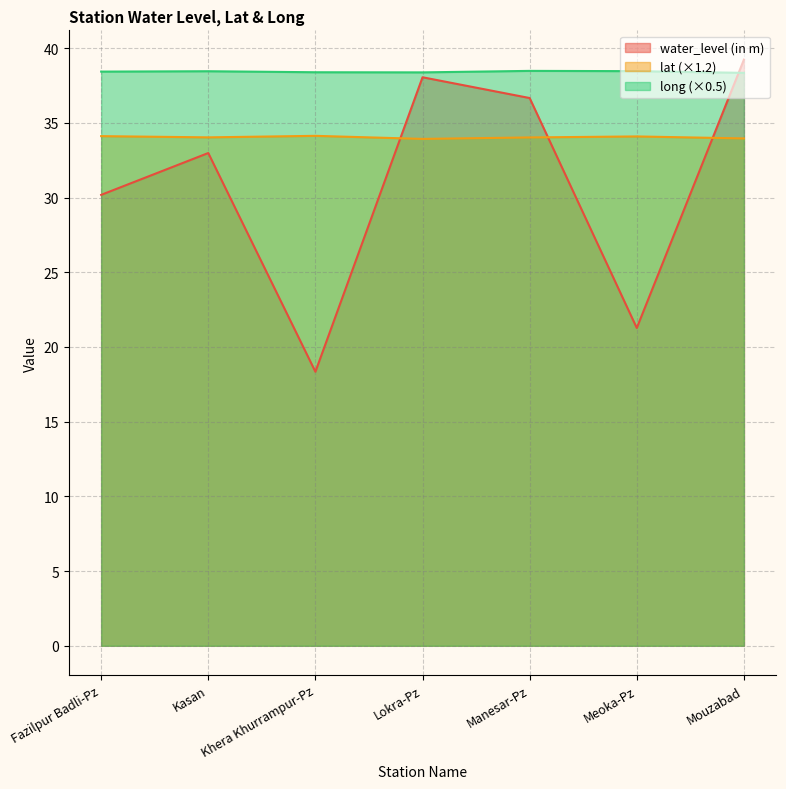

How many lines are shown in the chart?

3